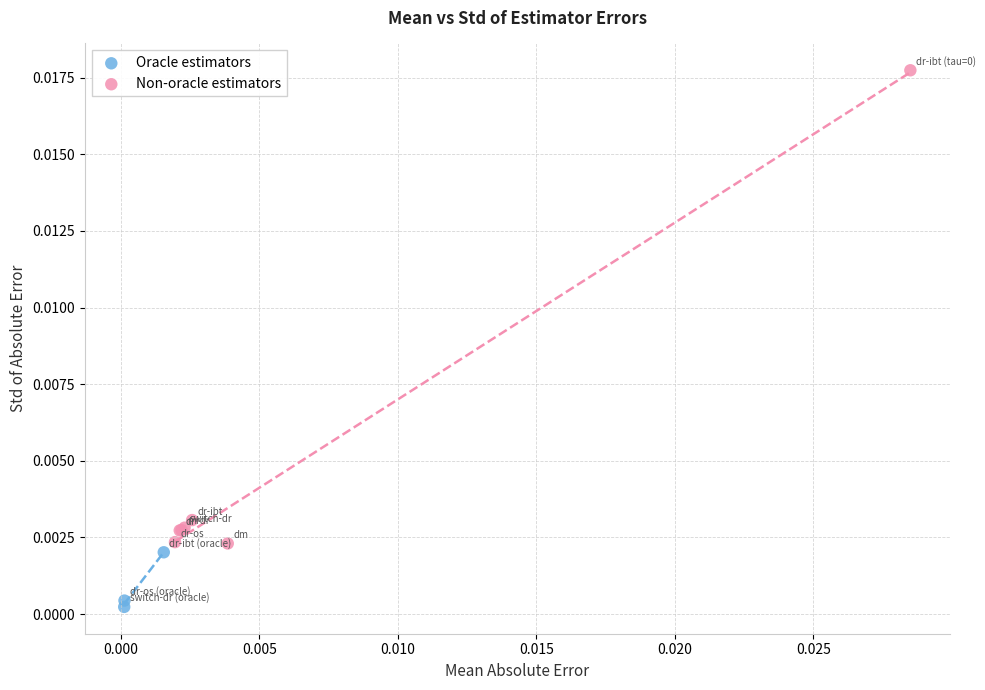

What are all the series names shown in the legend?

Oracle estimators, Non-oracle estimators